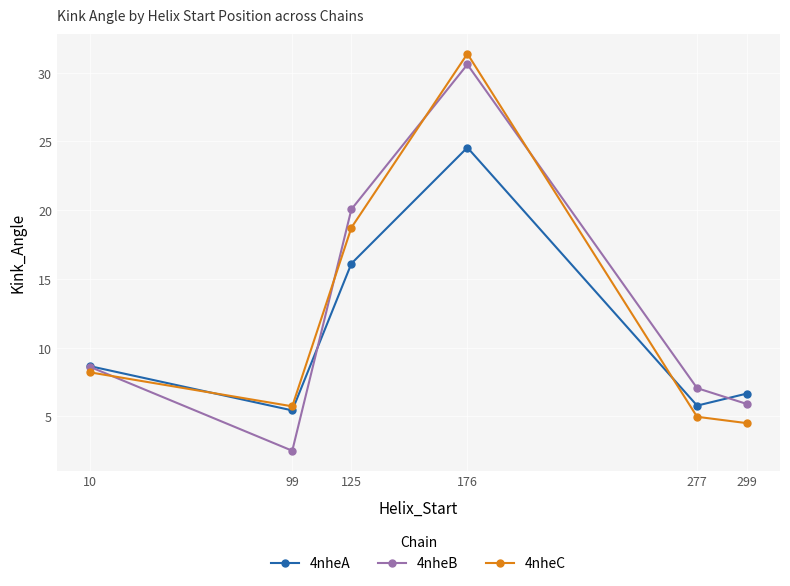

At how many categories does at least one series exceed 2?

6